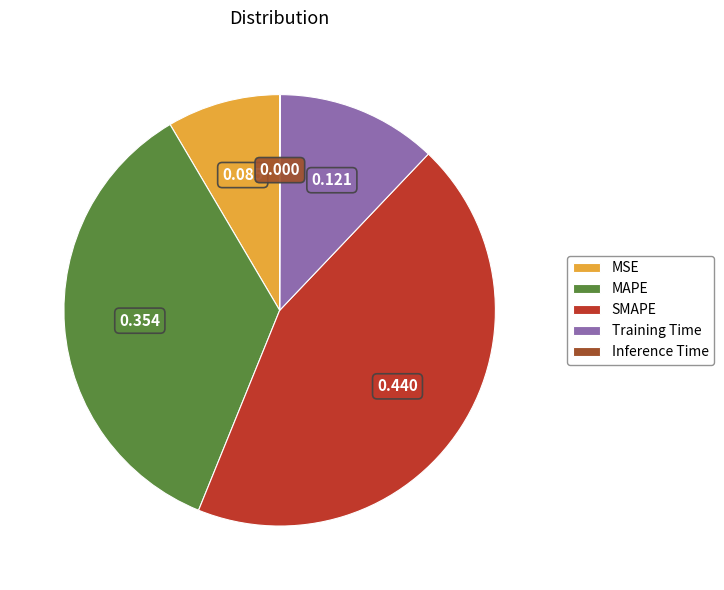

Between Training Time and MSE, which is larger?

Training Time